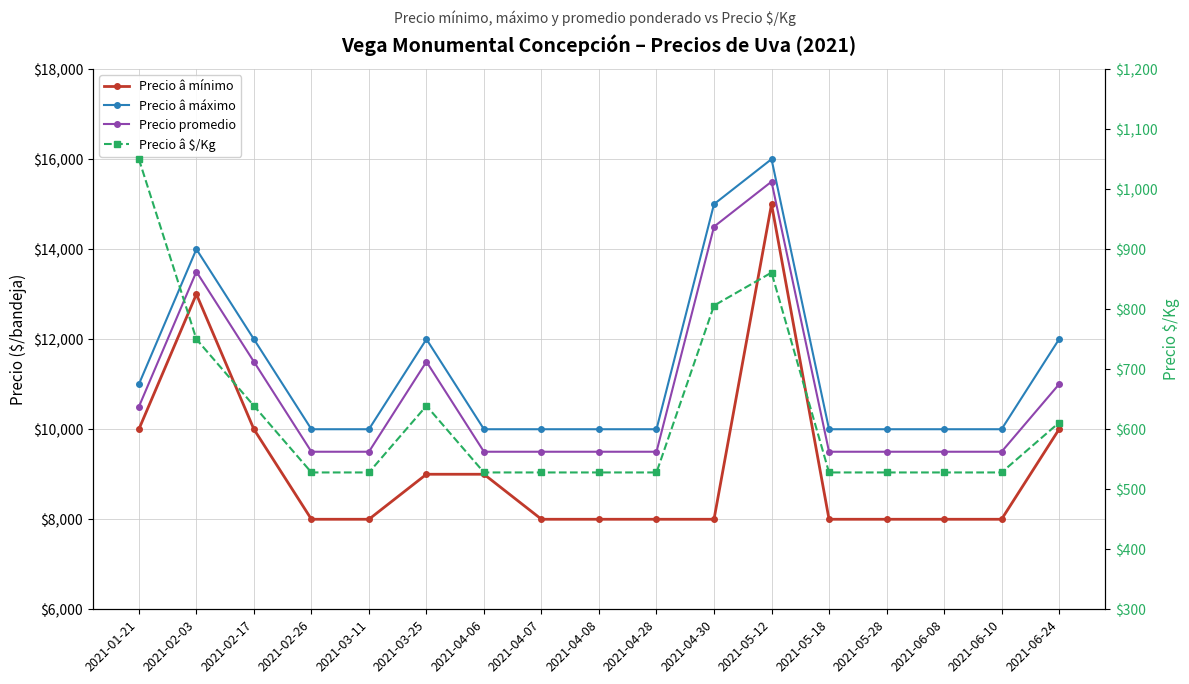

How many lines are shown in the chart?

4